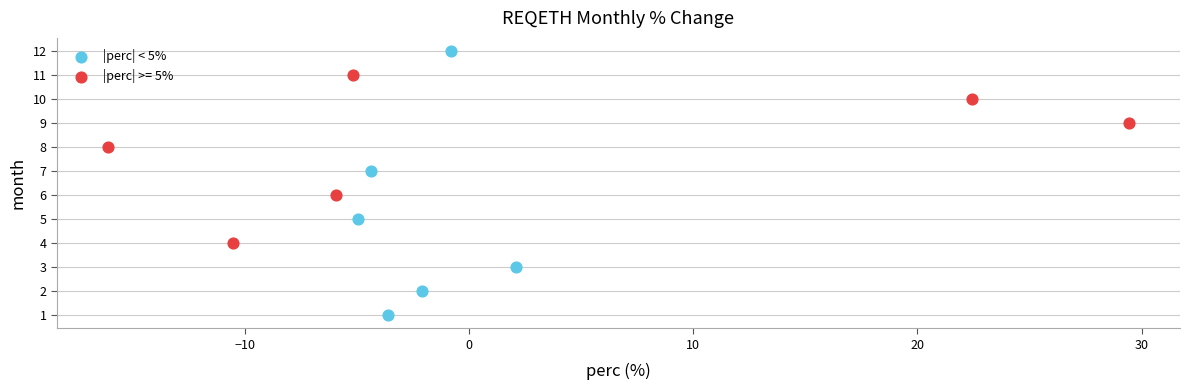

Which series contains the highest Y value?

|perc| < 5%